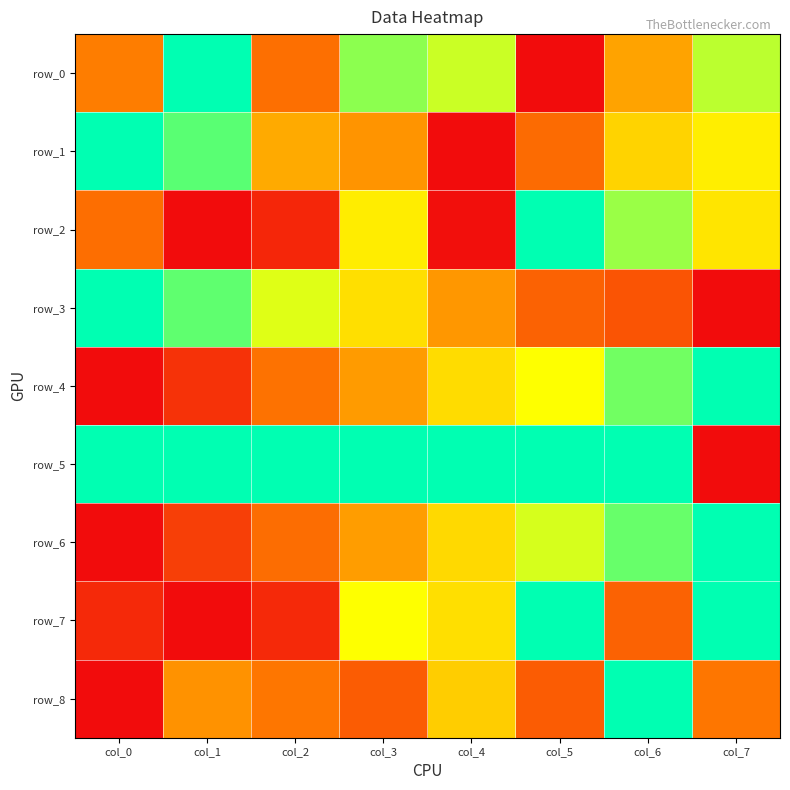

How many row_6 values are between 0 and 1?

8